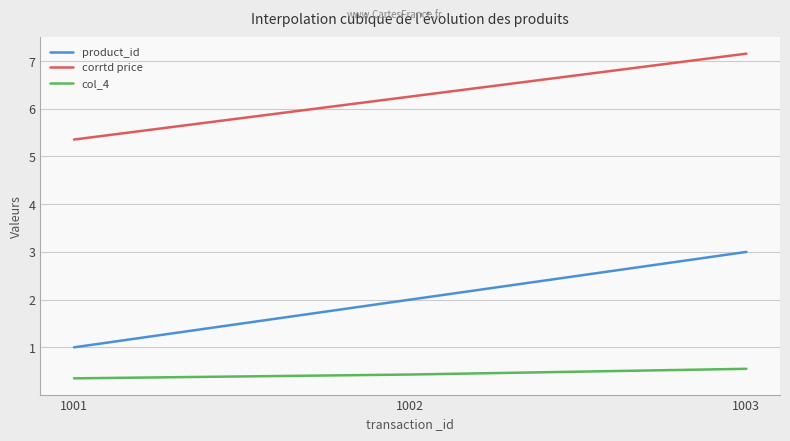

Rank the series at 1002 from highest to lowest value.

corrtd price, product_id, col_4